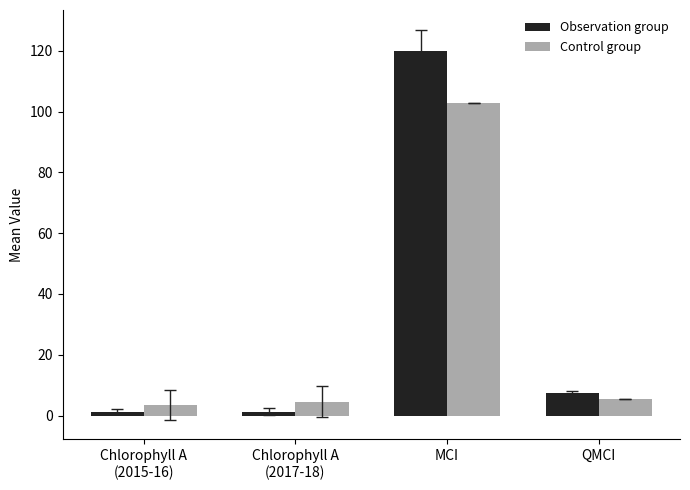

Read the Observation group value at Chlorophyll A
(2017-18).

1.2